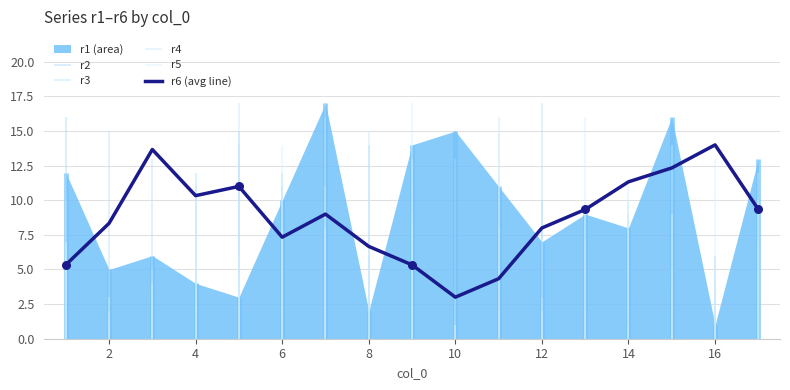

The r6 (avg line) series shows 11.3 at 14. True or false?

True